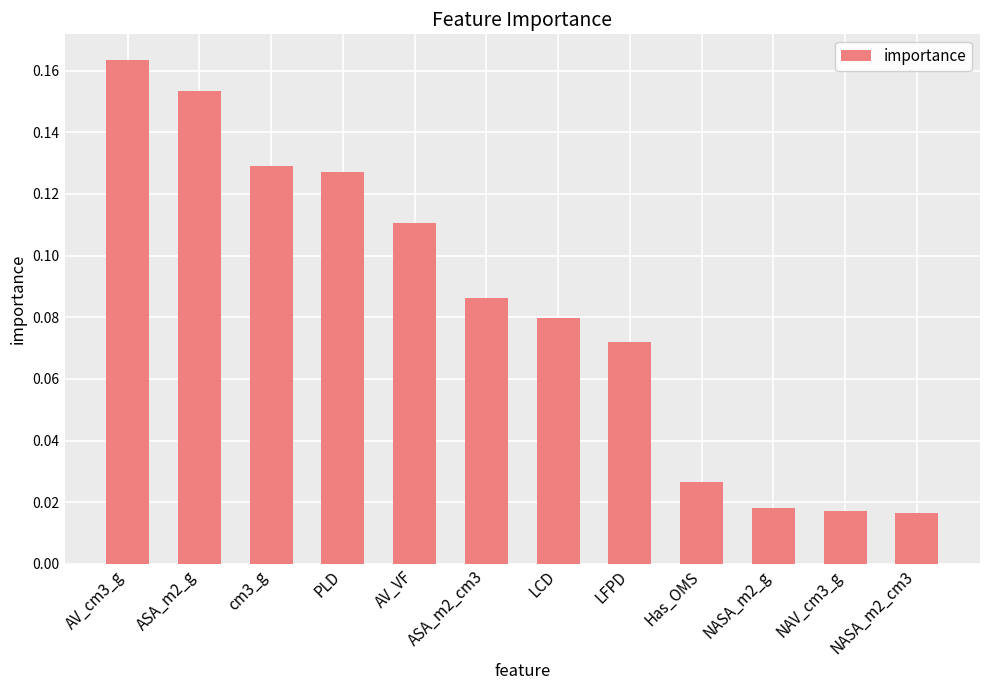

What is the label of the 6th bar from the left?

ASA_m2_cm3